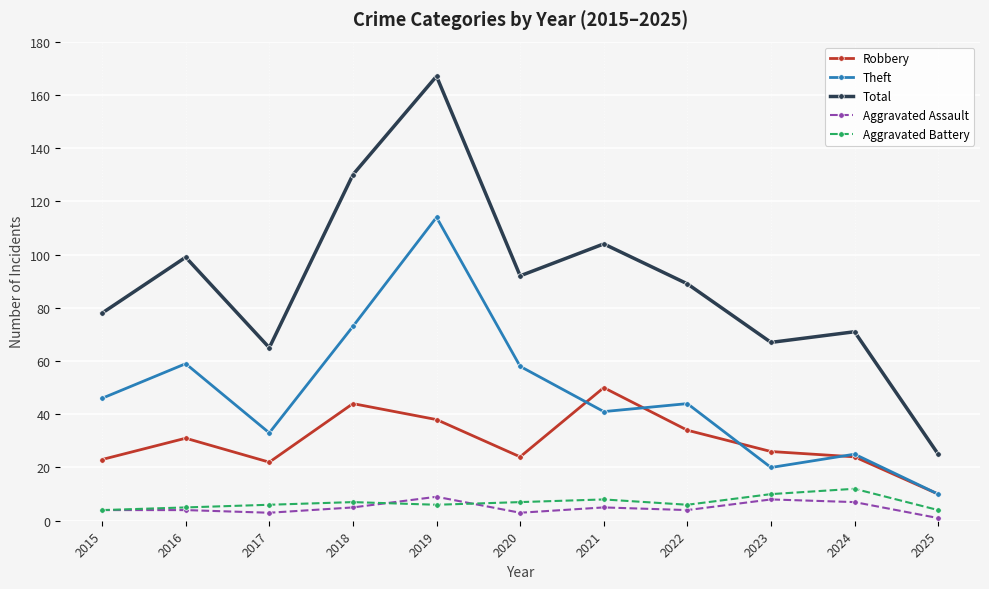

How many interior local valleys does the Theft series have?

3